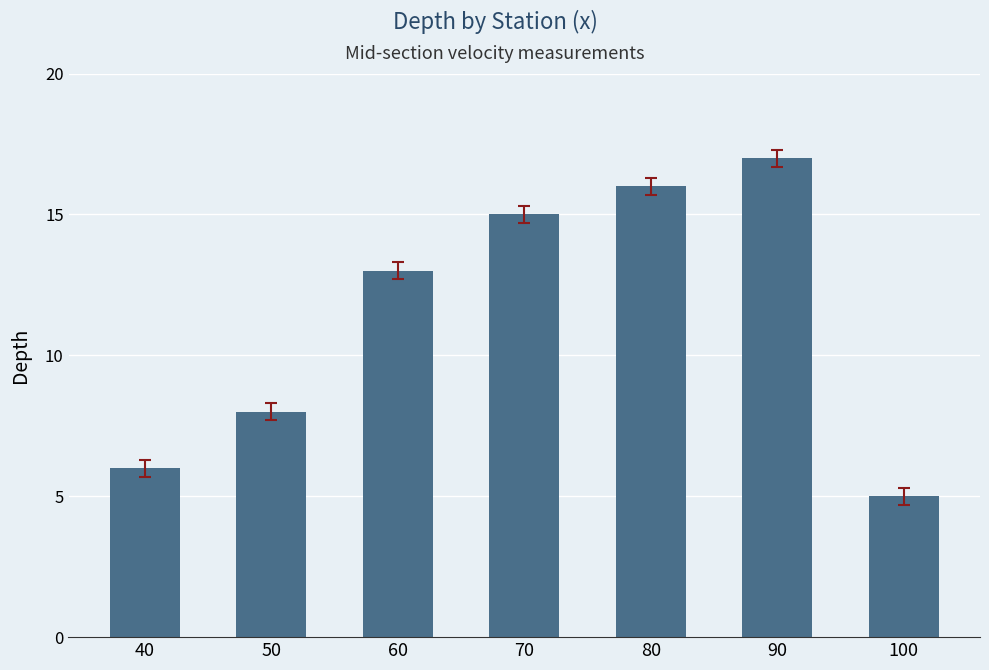

Reading left to right, what are all the values shown in this chart?

40=6	50=8	60=13	70=15	80=16	90=17	100=5